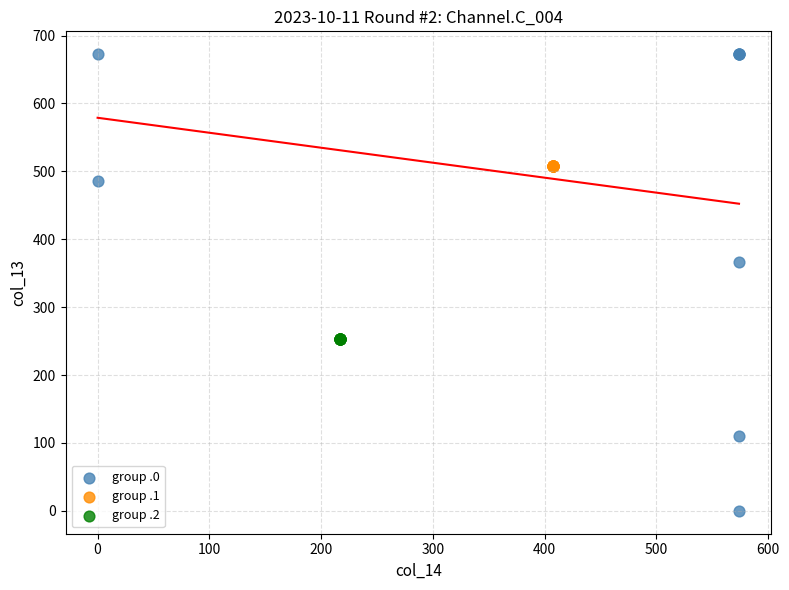

Which series contains the highest Y value?

group .0